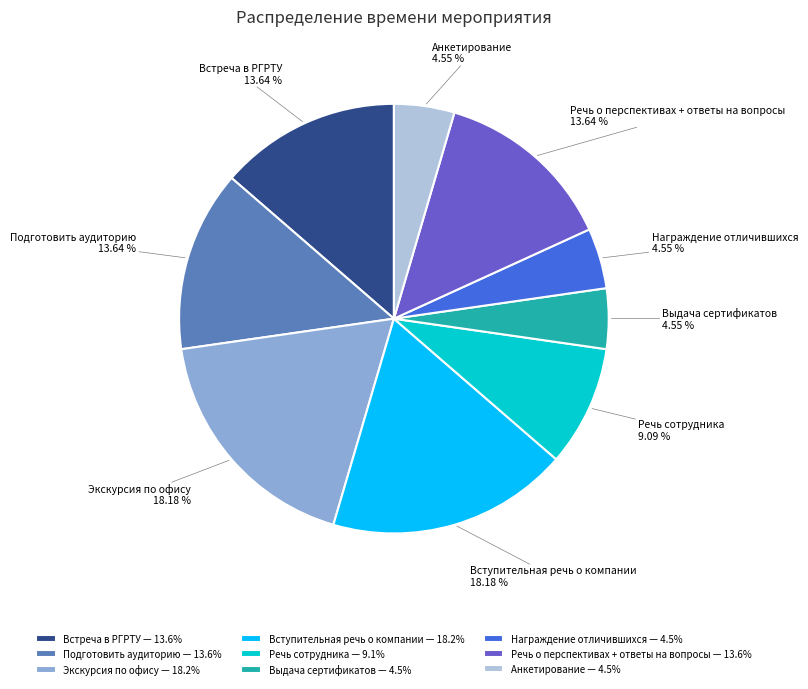

Does Выдача сертификатов account for over 50% of the chart?

No